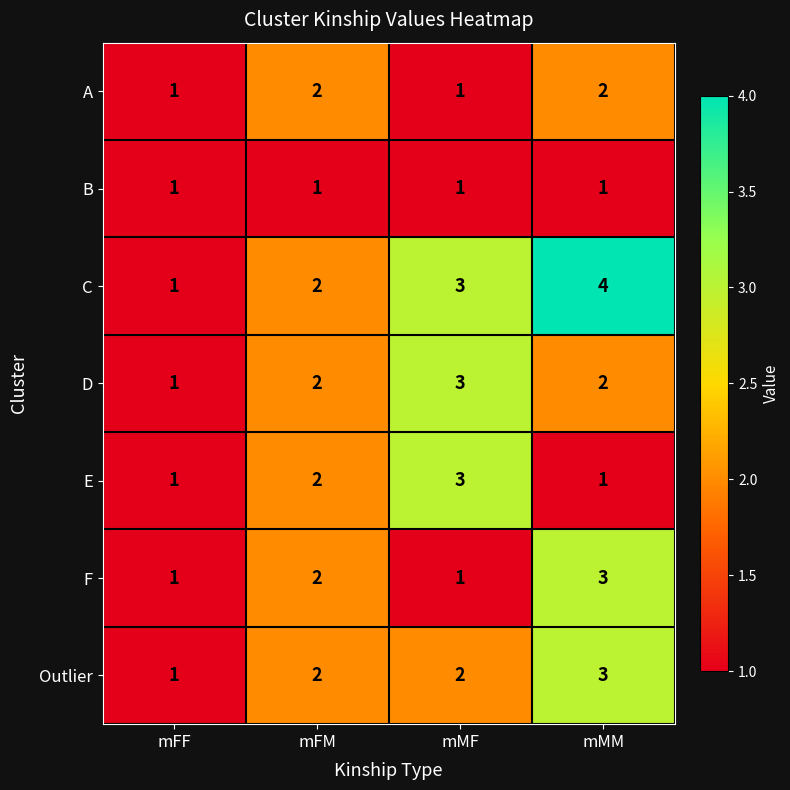

What is the sum of all B values?

4